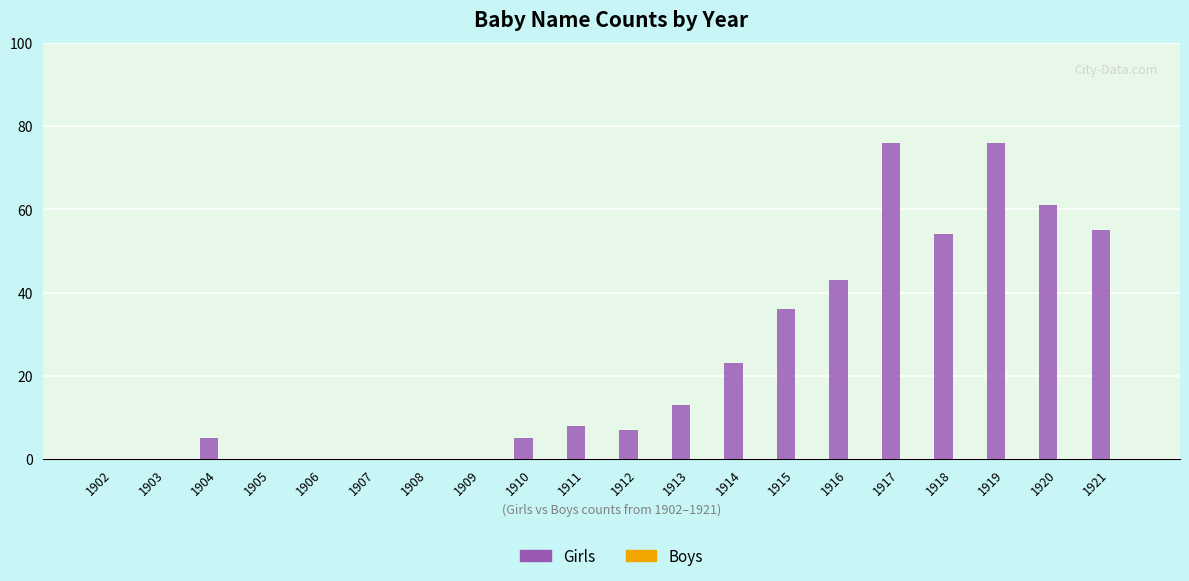

Which has a higher value, 1918 or 1906?

1918